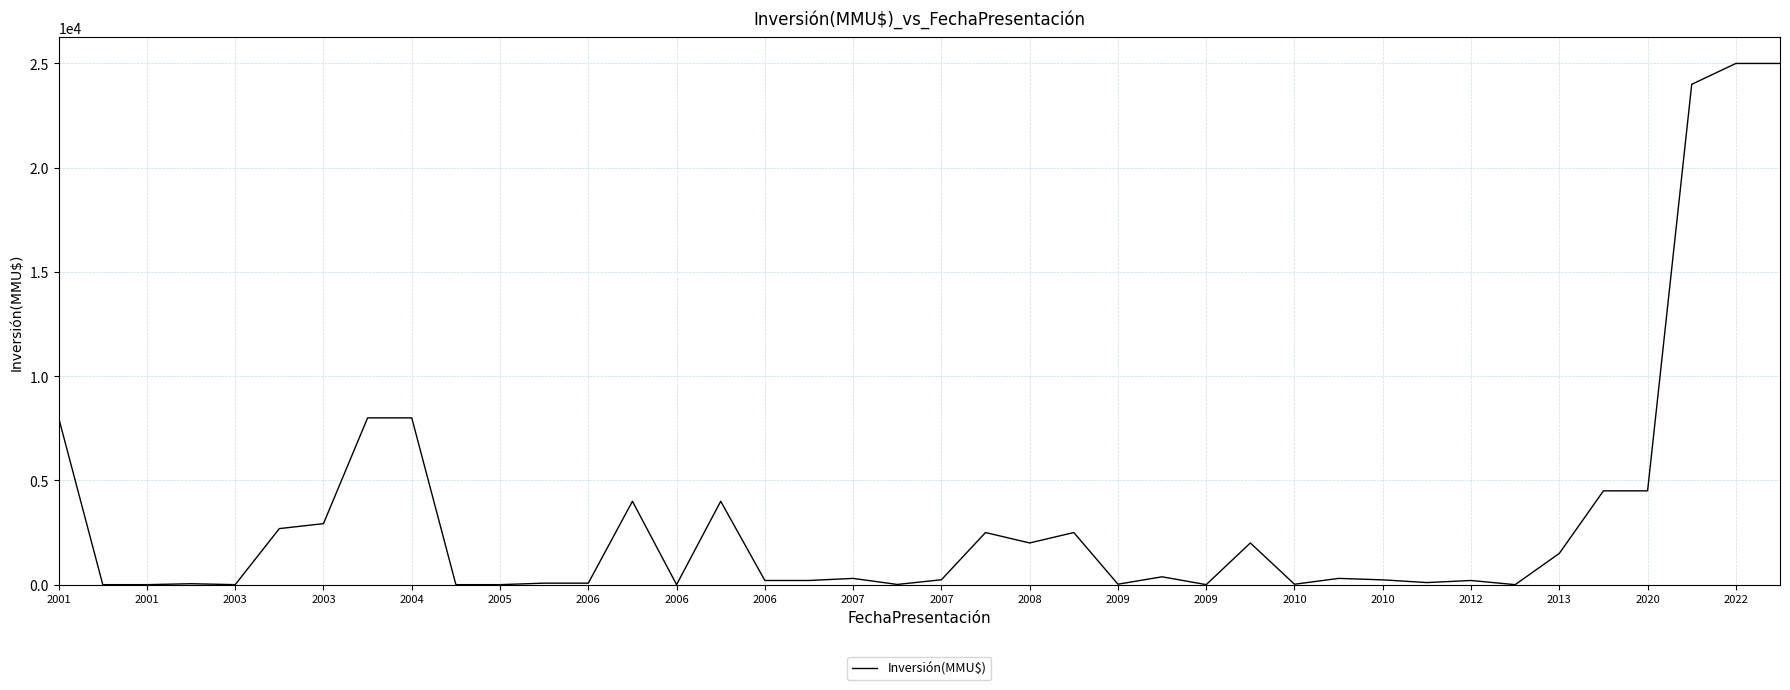

What is the difference between the maximum and minimum values?

25000